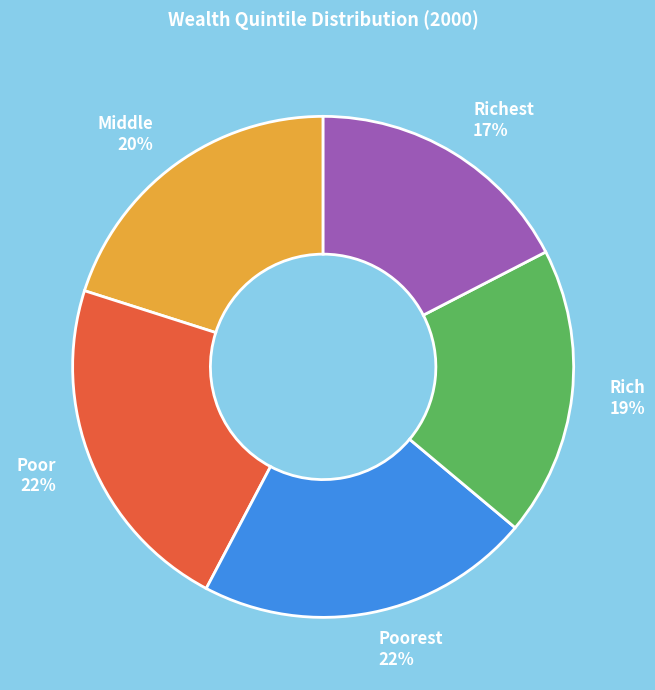

Do Poor 22% and Richest 17% together represent more than half of the pie?

No